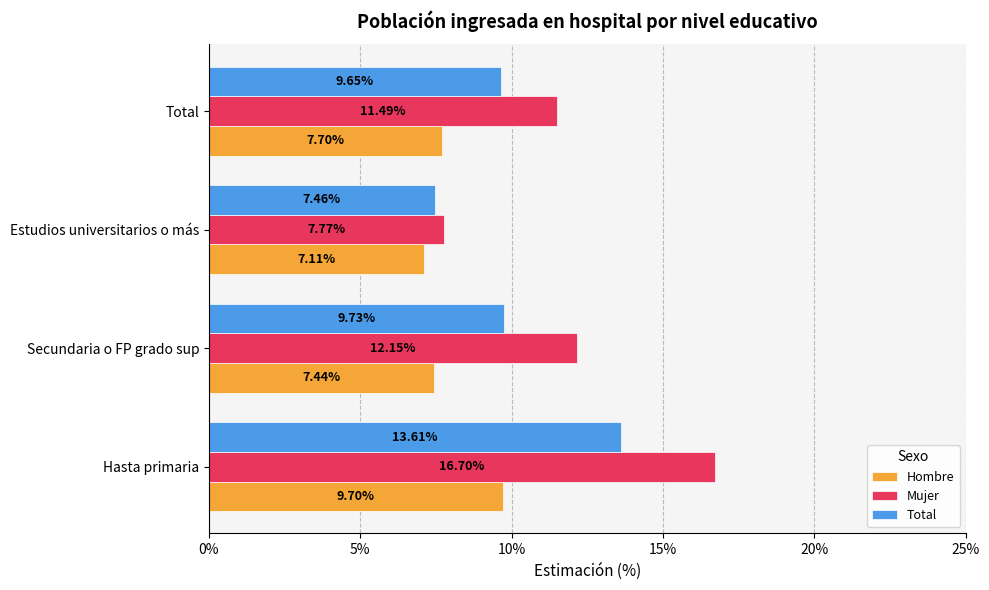

What is the spread (max minus min) of values at Total?

3.8